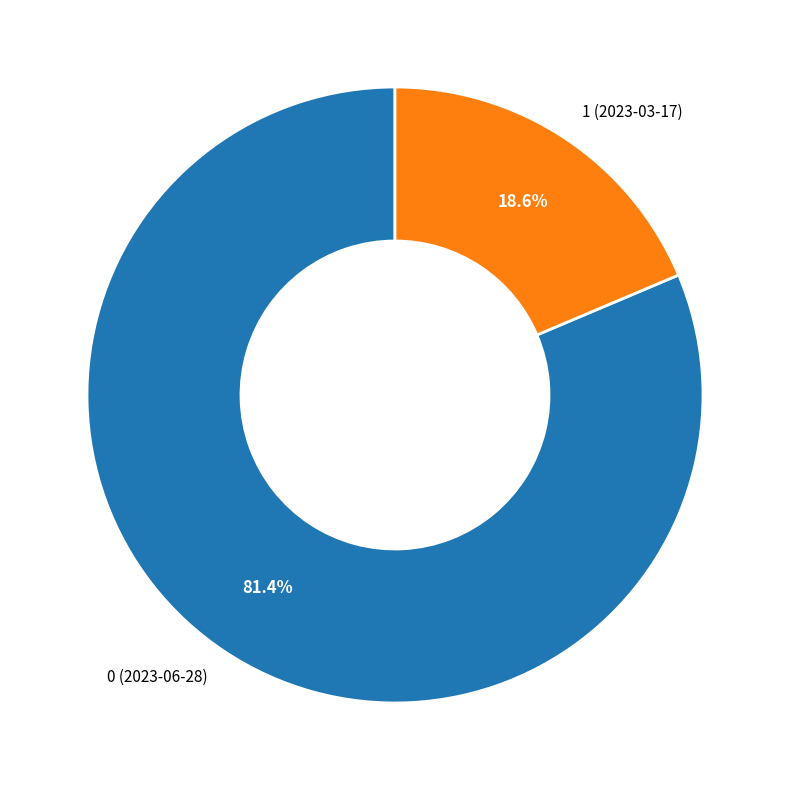

To the nearest percent, what portion does 0 (2023-06-28) represent?

81%